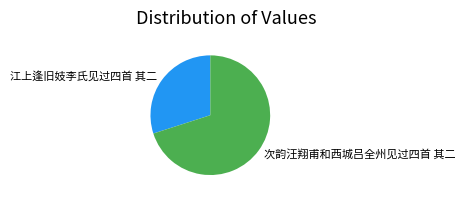

Does any single category account for the majority?

Yes